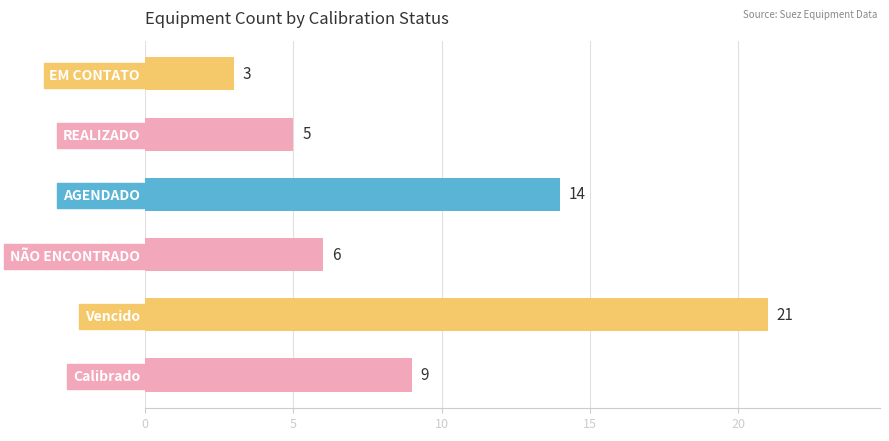

How many bars are there in total?

6